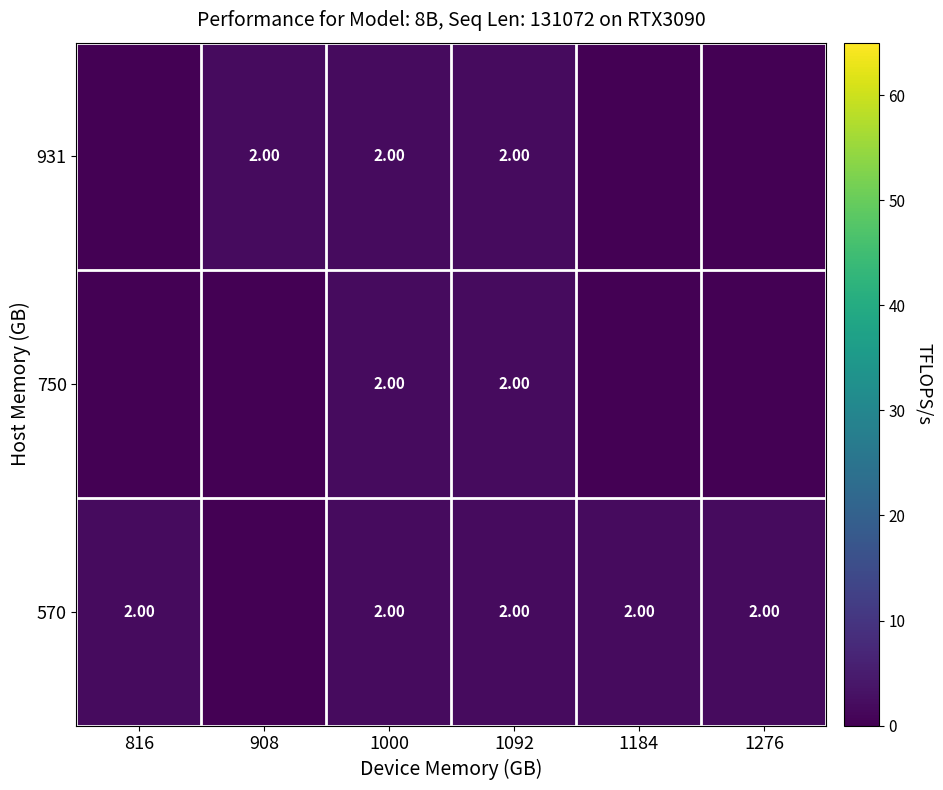

What is the total value across all series at 1000?

6